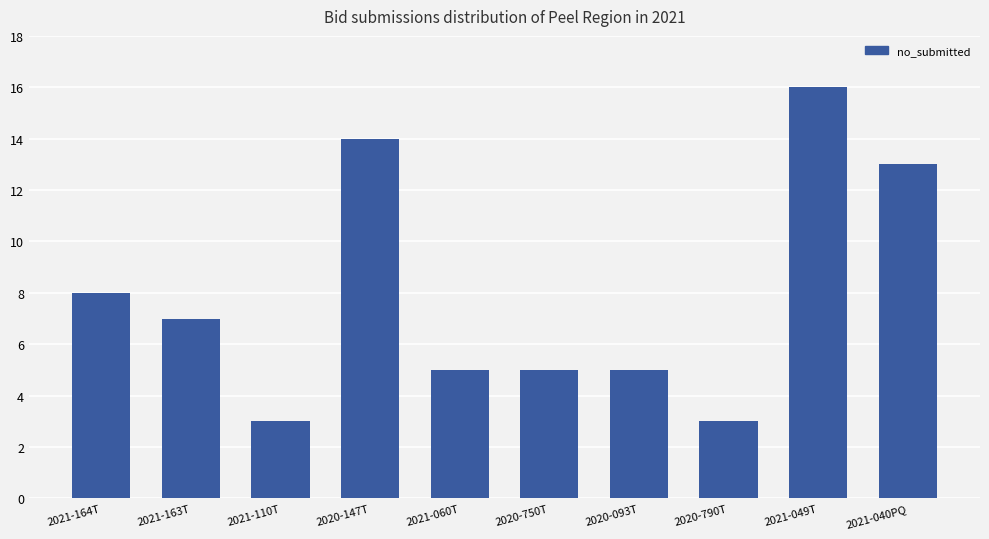

How many data points does each series have?

10